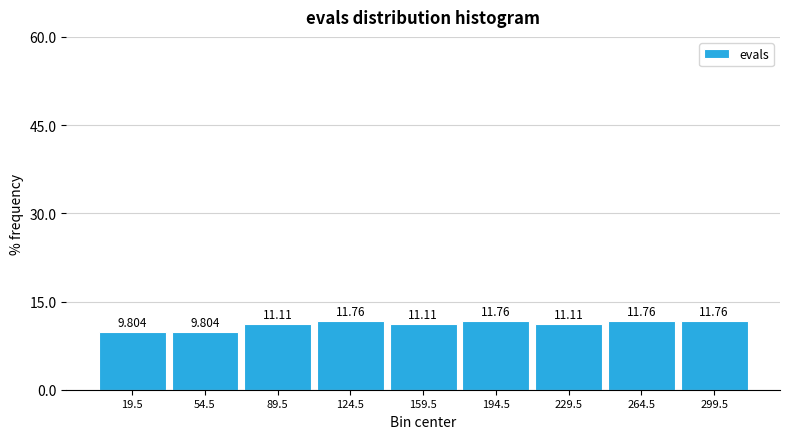

Reading left to right, list every bar in this chart as the range it spans on the x-axis followed by its height. The bar edges are not printed on the chart, so give them approximately, as read against the axis.

2 to 37: 9.804
37 to 72: 9.804
72 to 107: 11.111
107 to 142: 11.765
142 to 177: 11.111
177 to 212: 11.765
212 to 247: 11.111
247 to 282: 11.765
282 to 317: 11.765